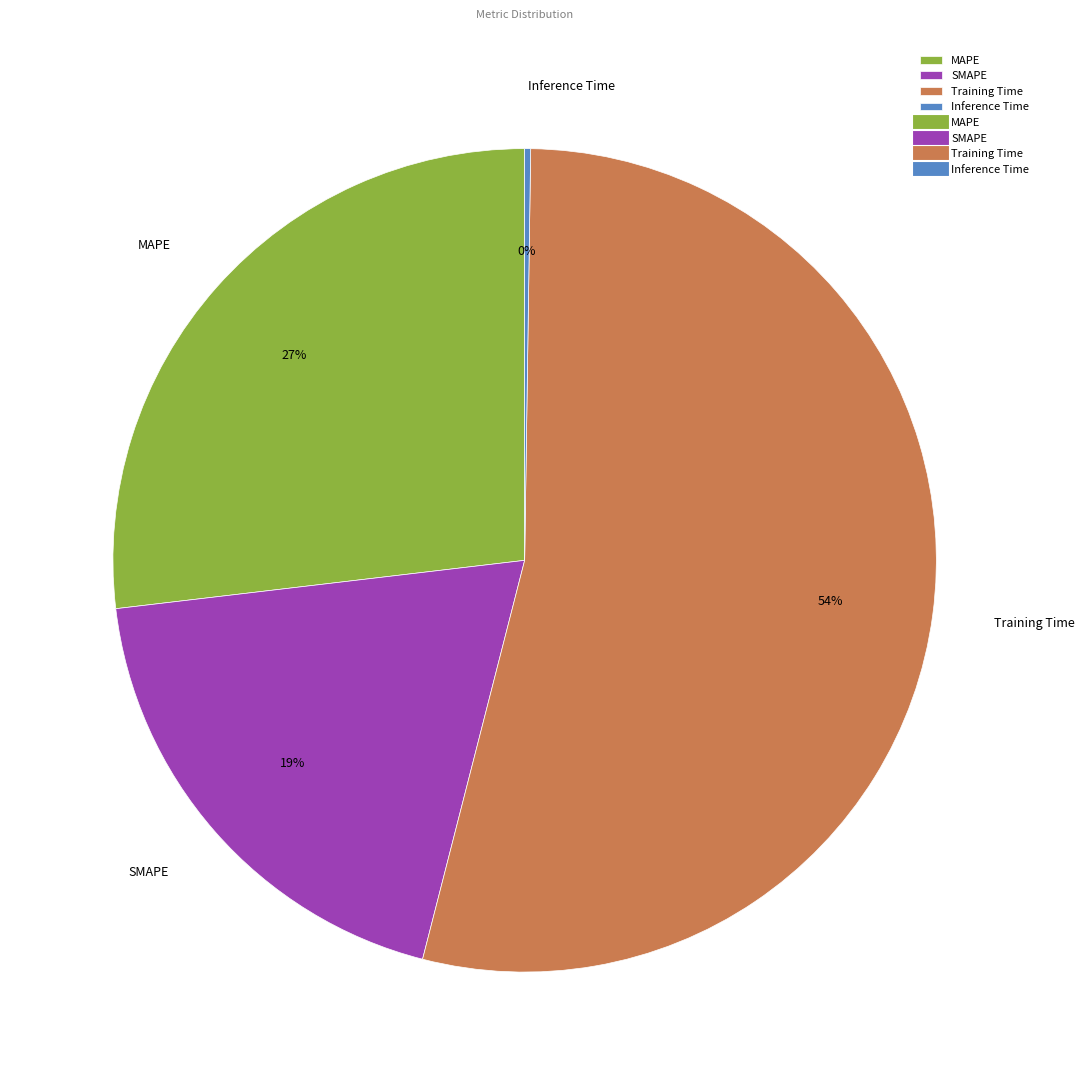

To the nearest percent, what portion does SMAPE represent?

19%